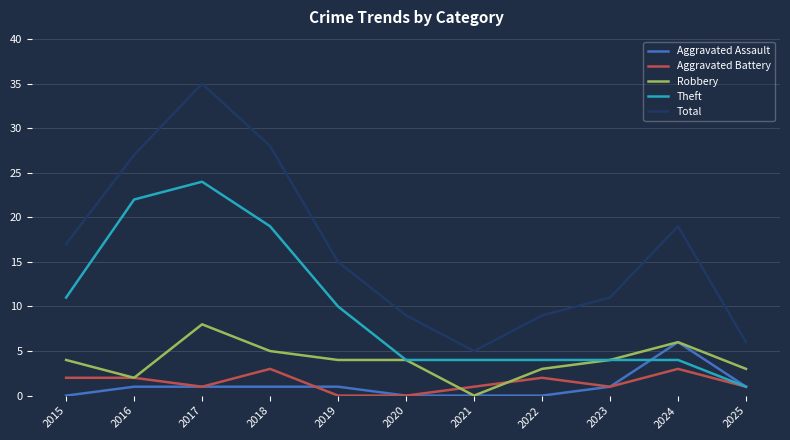

Count the Aggravated Battery values in the range 1 to 2.

7